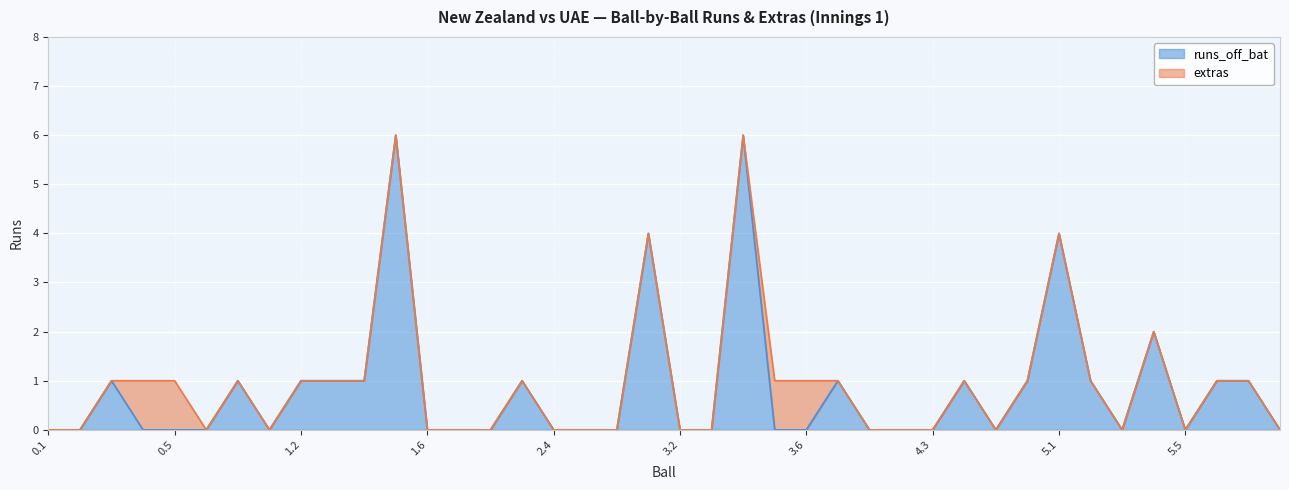

Reading right to left, extract all data points from this chart.

0	1	1	0	2	0	1	4	1	0	1	0	0	0	1	0	0	6	0	0	4	0	0	0	1	0	0	0	6	1	1	1	0	1	0	0	0	1	0	0